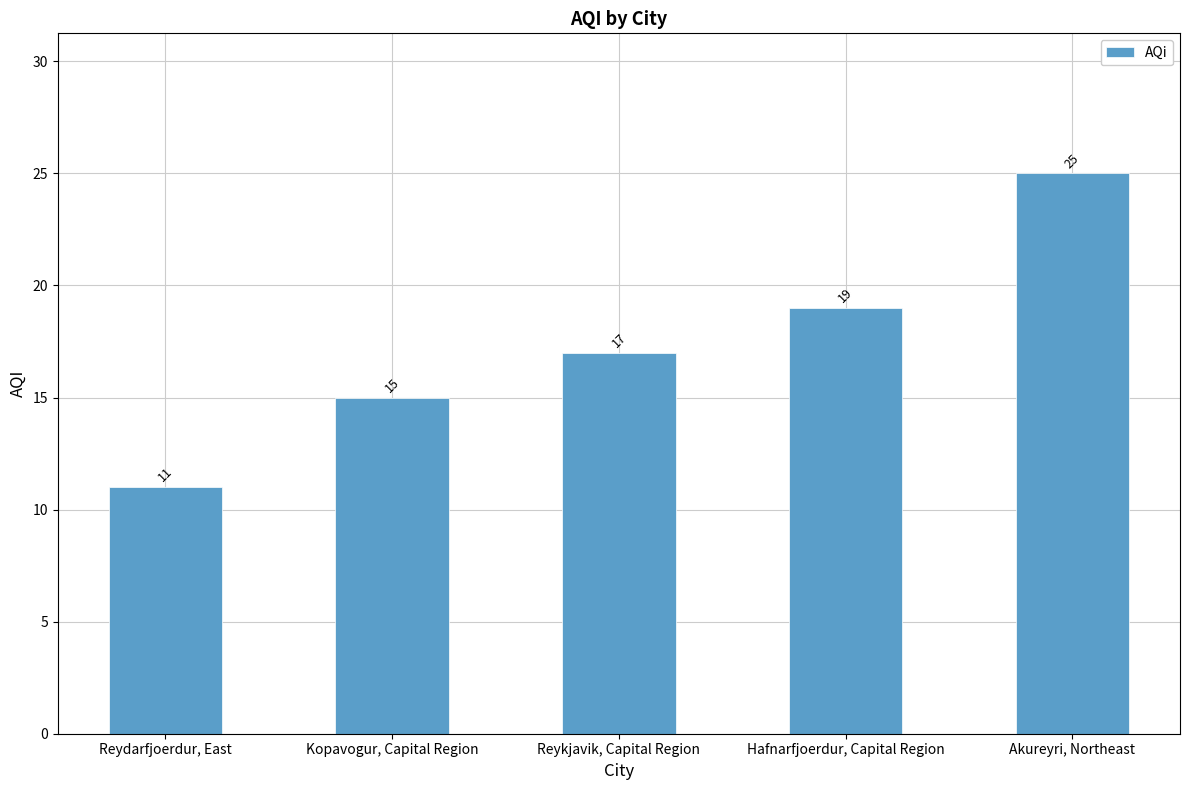

At which label is the value closest to 18?

Reykjavik, Capital Region